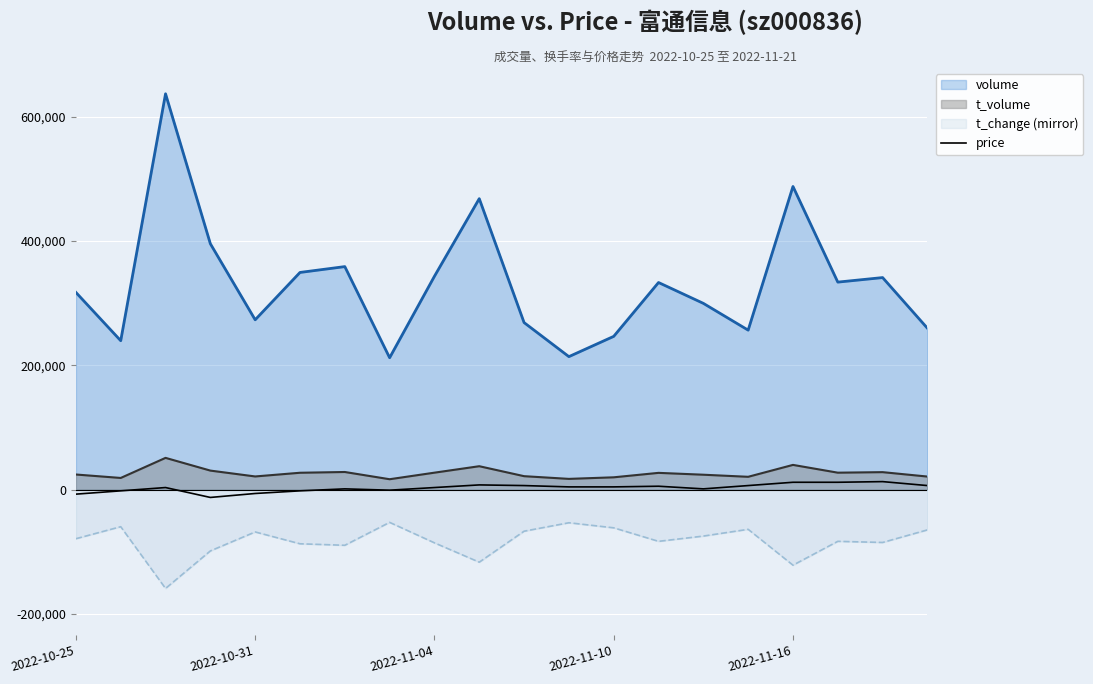

Count the number of data series in this chart.

4